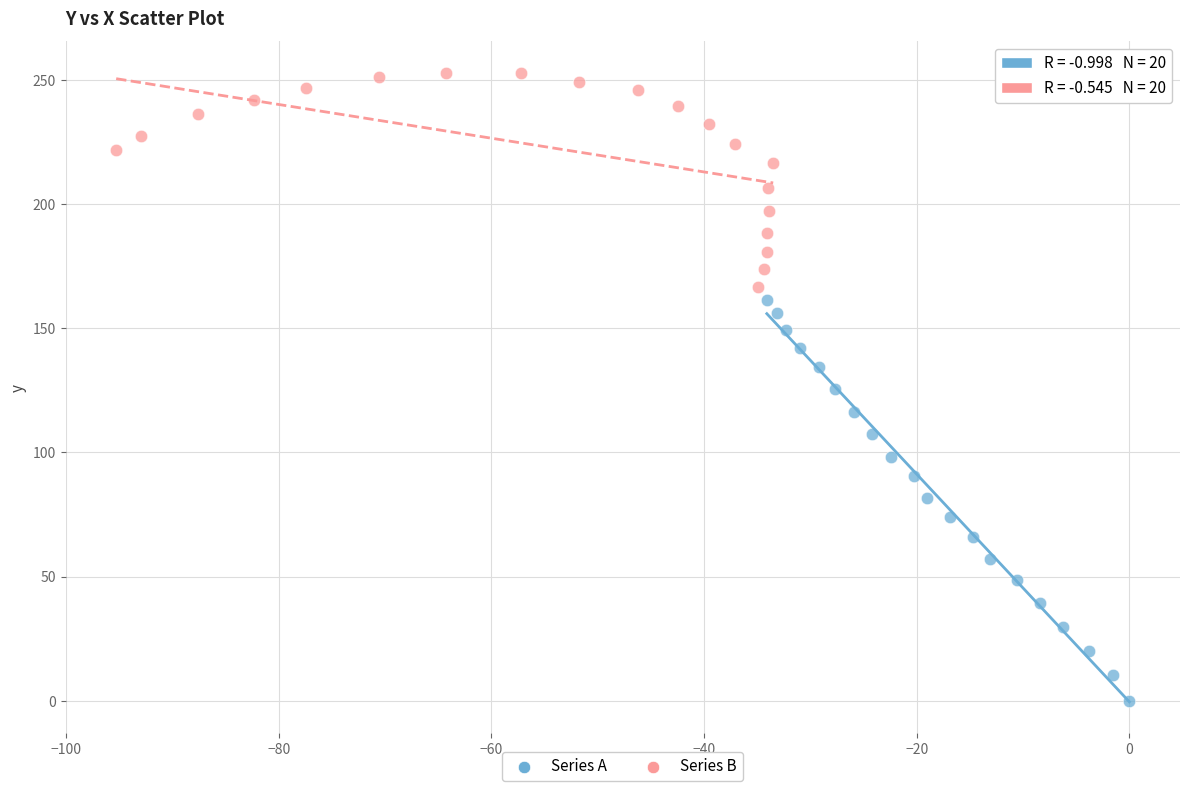

Which series reaches the minimum Y coordinate?

Series A